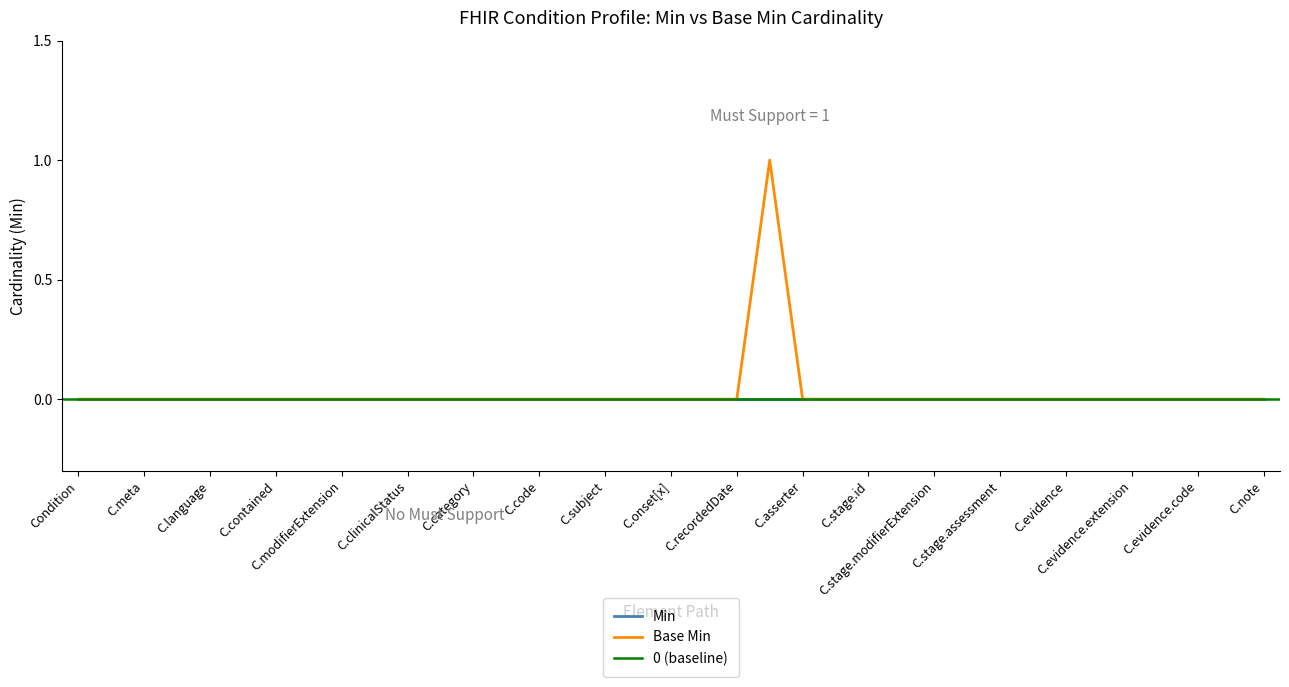

Reading right to left, extract all data points from this chart.

0	0	0	0	0	0	0	0	0	0	0	0	0	0	0	1	0	0	0	0	0	0	0	0	0	0	0	0	0	0	0	0	0	0	0	0	0